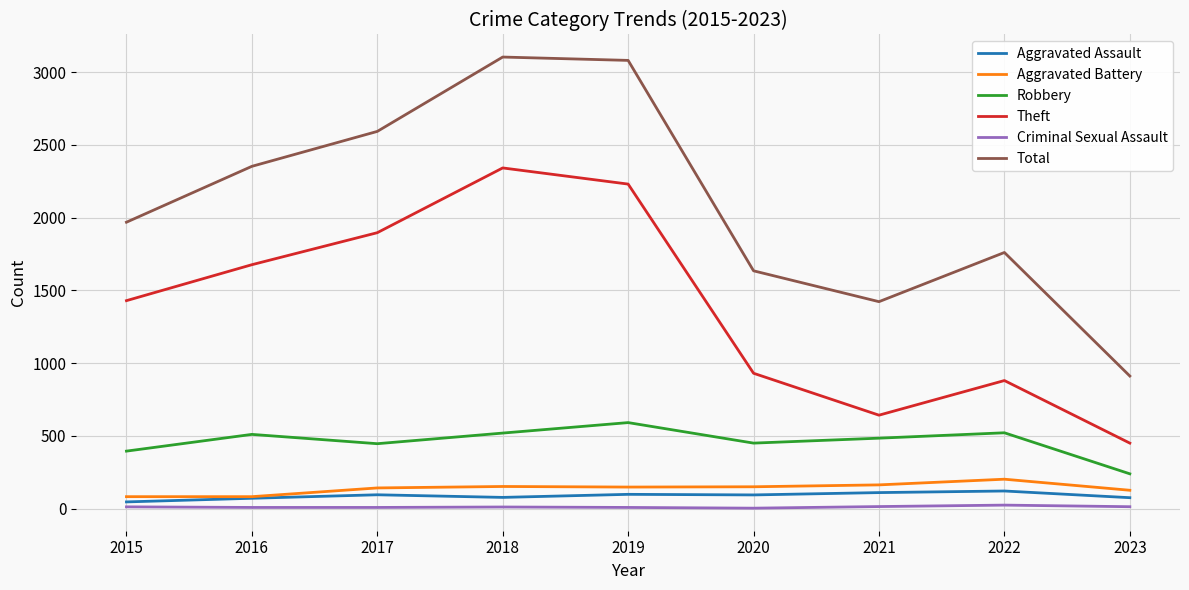

True or false: Aggravated Assault and Total cross at least once.

False